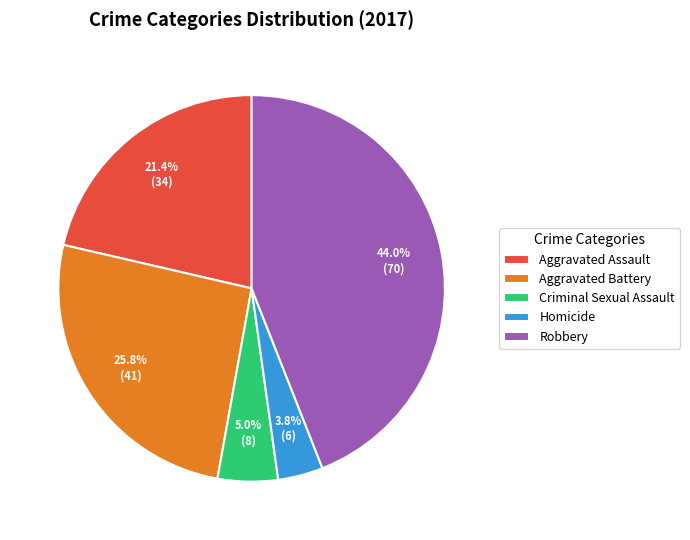

The Robbery slice represents 34% of the pie. True or false?

False